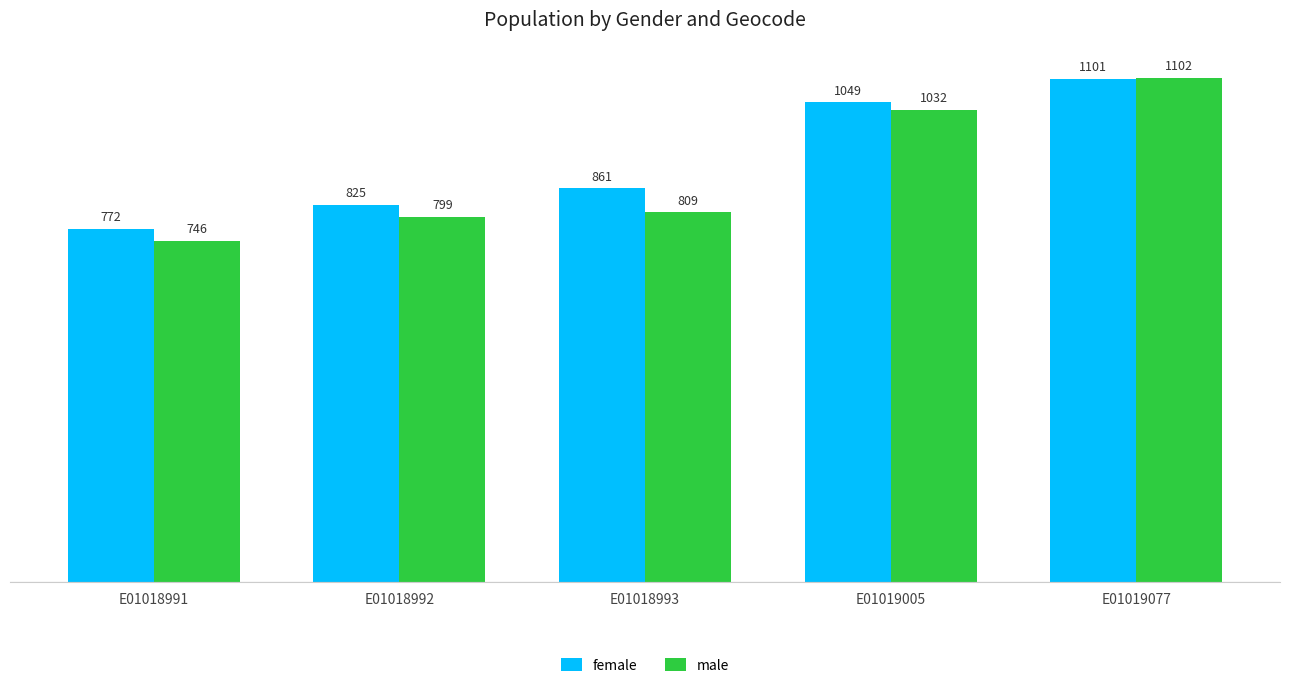

True or false: female has a value of 1049 at E01019005.

True